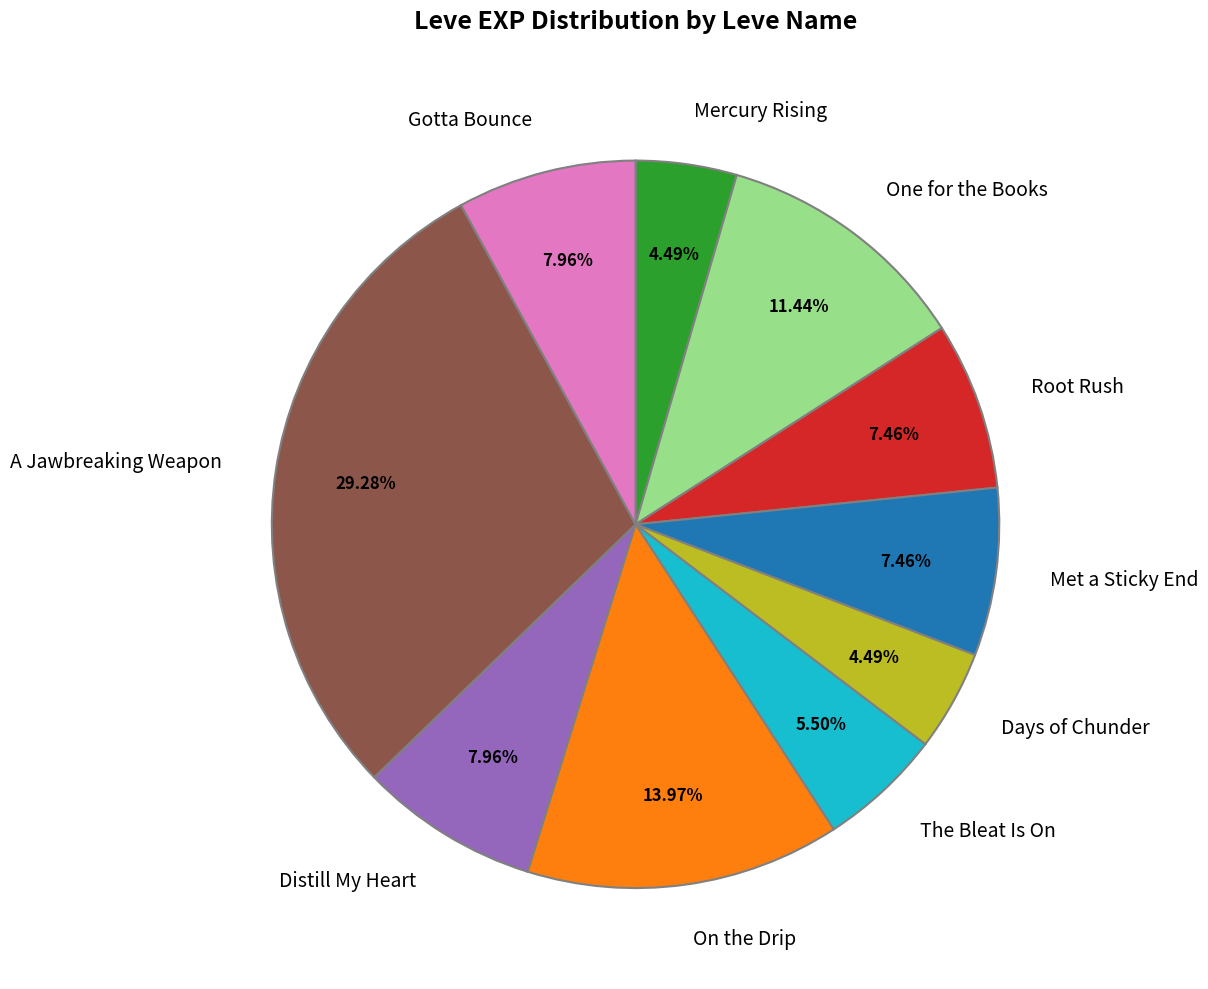

To the nearest percent, what percentage of the pie is Gotta Bounce?

8%